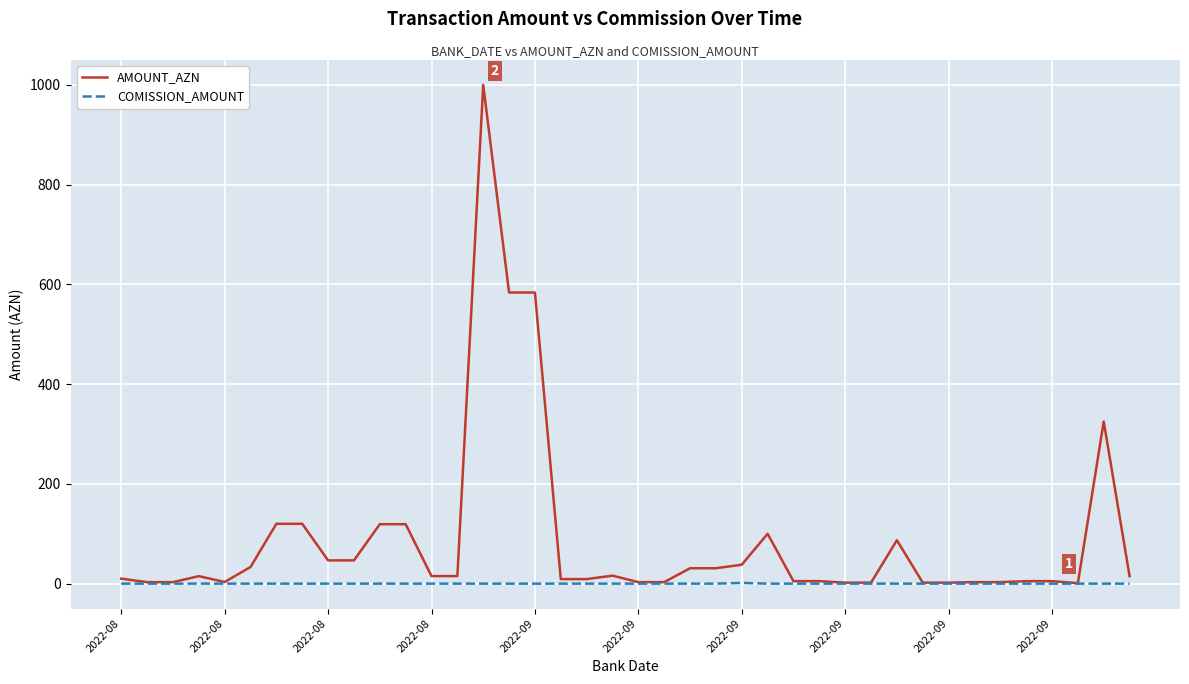

What is the sum of all AMOUNT_AZN values?

3539.0